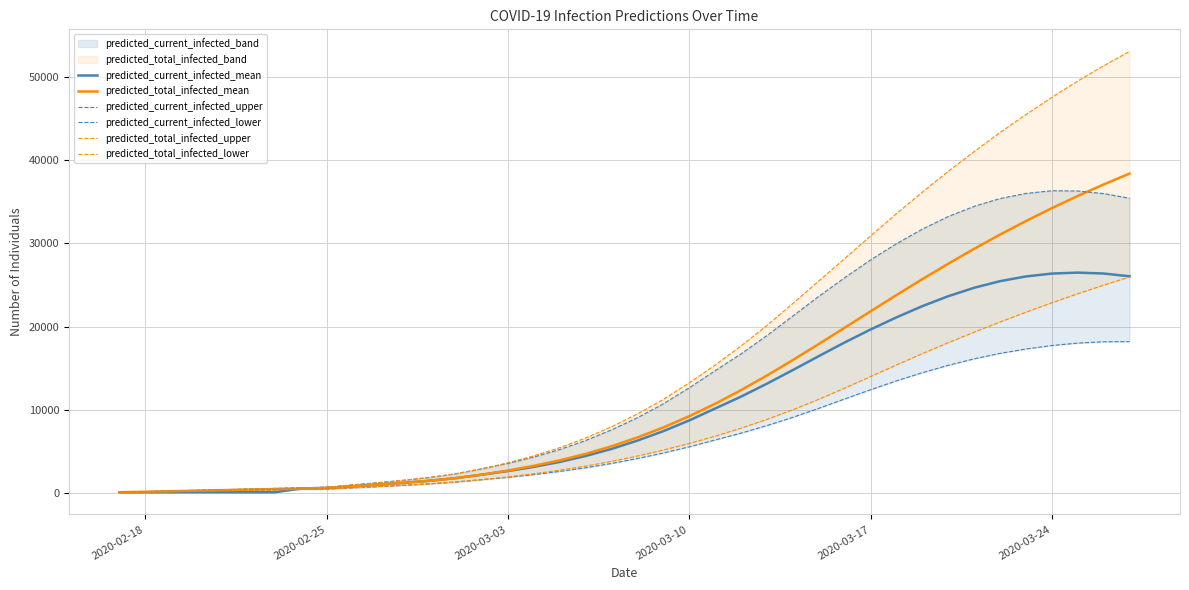

What is the difference between the maximum and minimum values in the predicted_total_infected_mean series?

38334